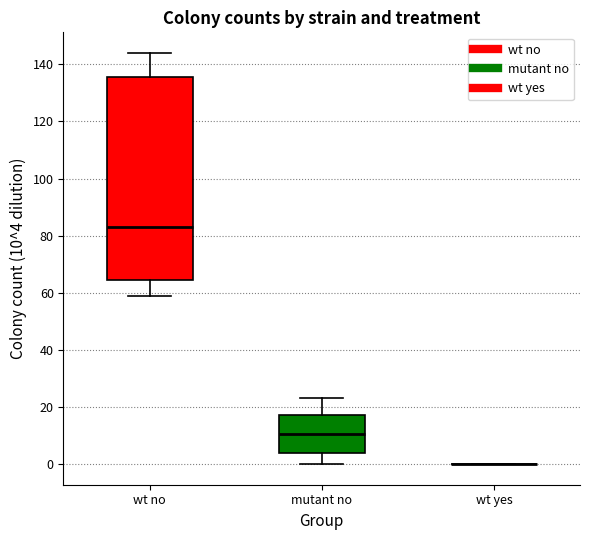

Reading left to right, transcribe this box plot: for each box, give where its median line is, the range the box spans, and where its two whiskers end, as read against the y-axis. The values are not printed on the chart, so give them approximately, as read against the axis.

wt no: median 84, box 64 to 136, whiskers 60 to 144
mutant no: median 10, box 4 to 18, whiskers 0 to 24
wt yes: box collapsed to a line at 0, whiskers 0 to 0